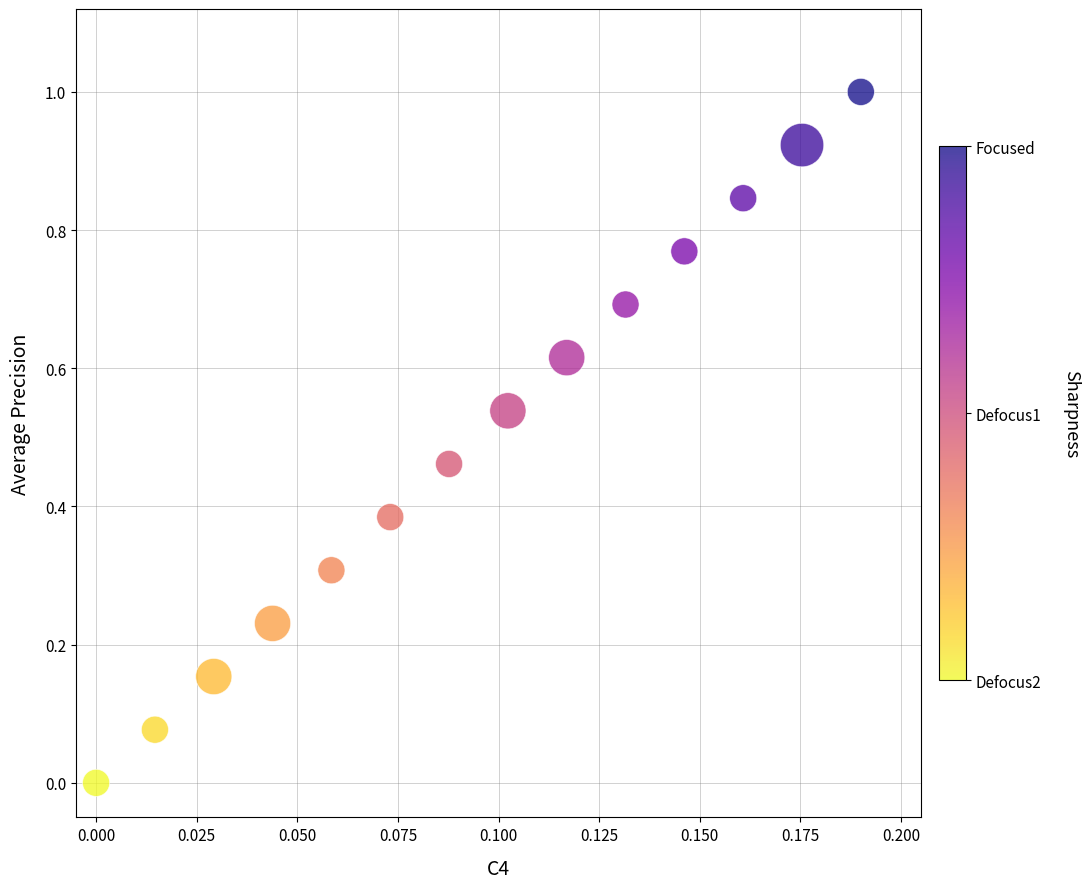

What is the range of Y values (max minus min)?

1.0